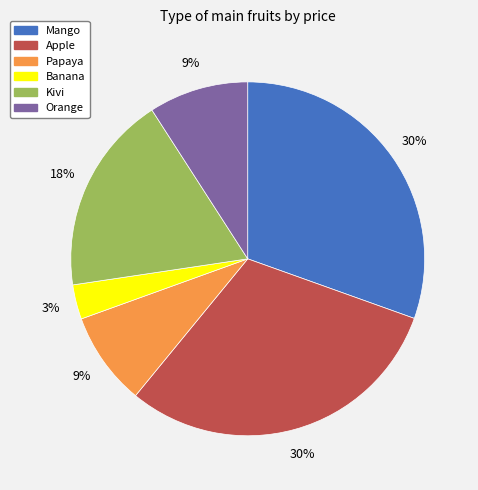

Count the number of slices in the pie.

6